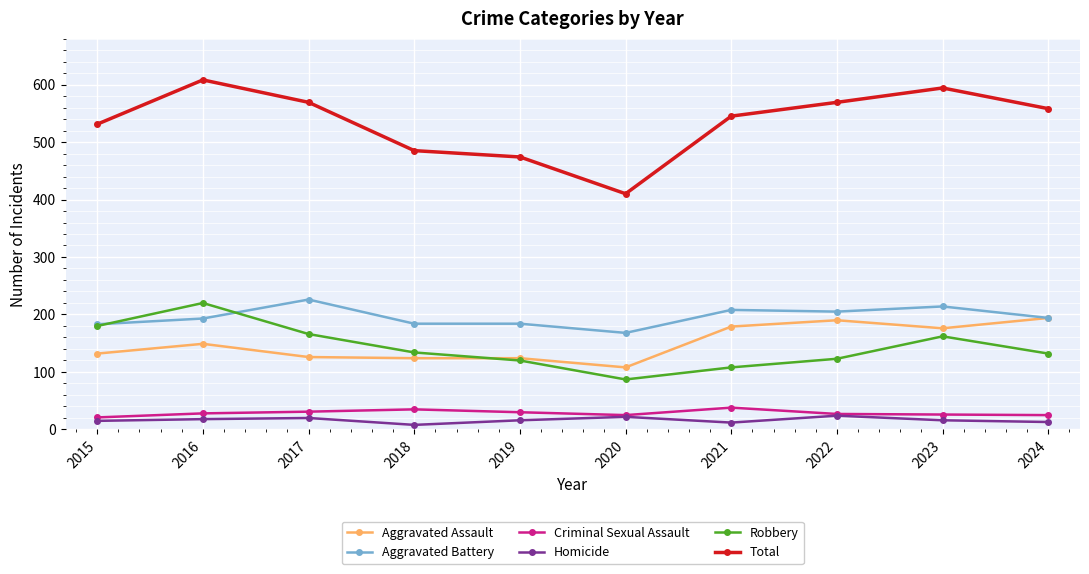

True or false: Robbery has more than 2 interior local peaks.

False